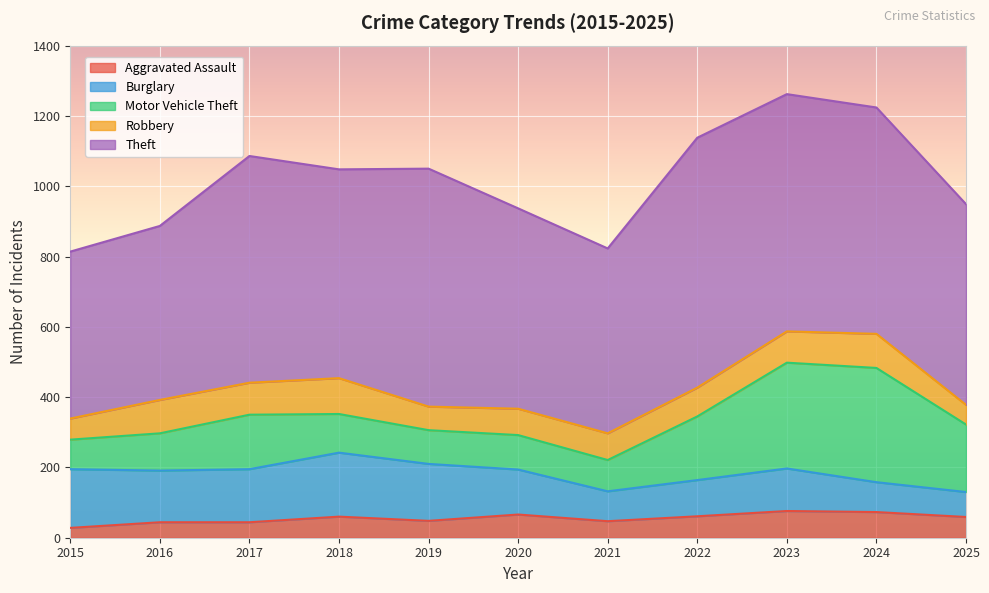

The value of Robbery at 2020 is 39. True or false?

False